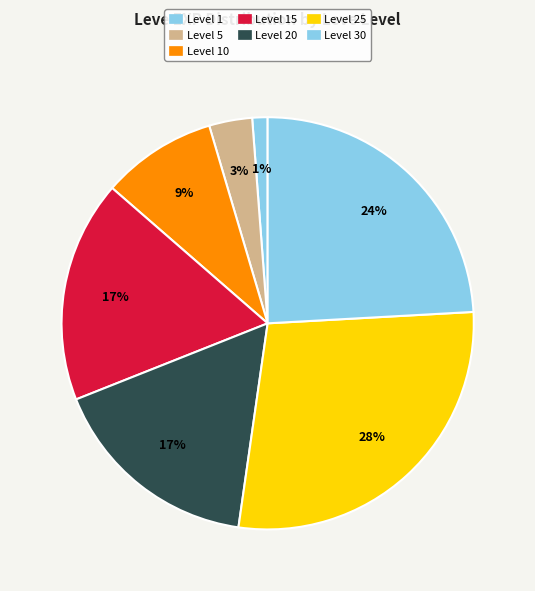

How many segments does this pie chart have?

7